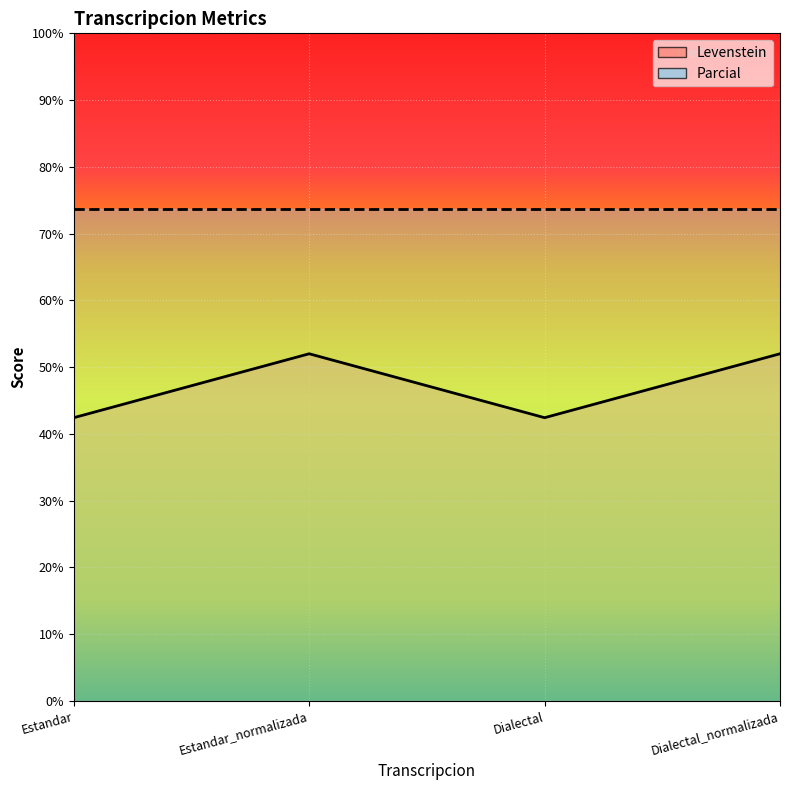

What is the value of the 2nd point from the left?

52.0